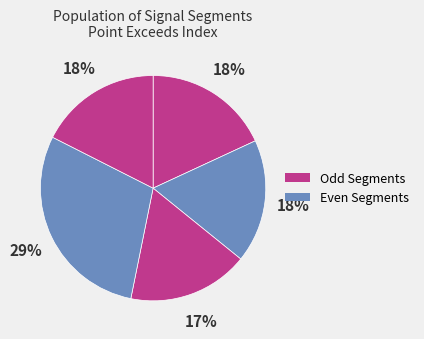

Count the number of slices in the pie.

5